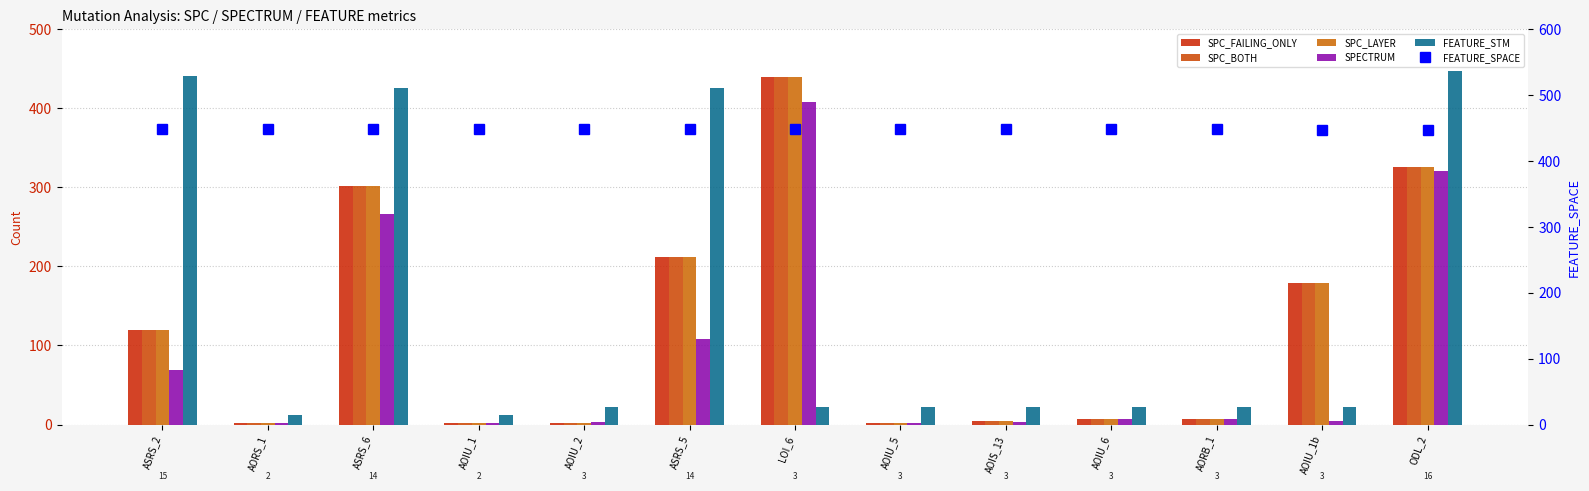

What are all the series names shown in the legend?

SPC_FAILING_ONLY, SPC_BOTH, SPC_LAYER, SPECTRUM, FEATURE_STM, FEATURE_SPACE